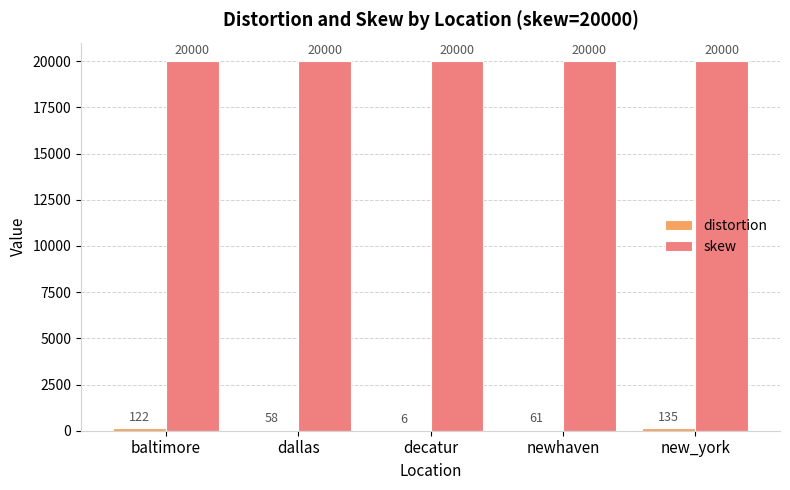

What is the maximum value for skew?

20000